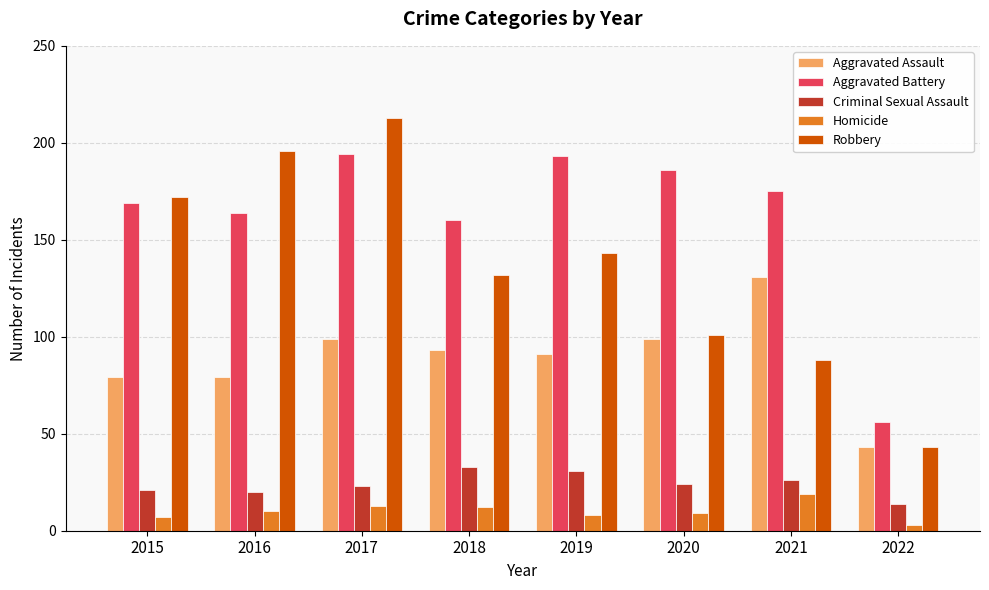

Where is Robbery nearest to the value 128?

2018